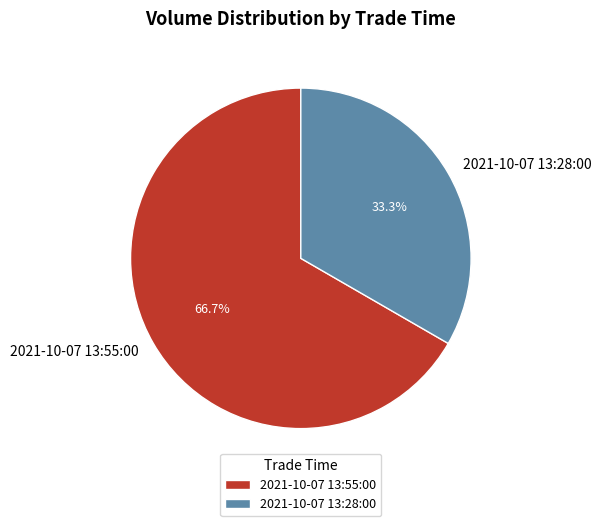

What is the majority slice?

2021-10-07 13:55:00